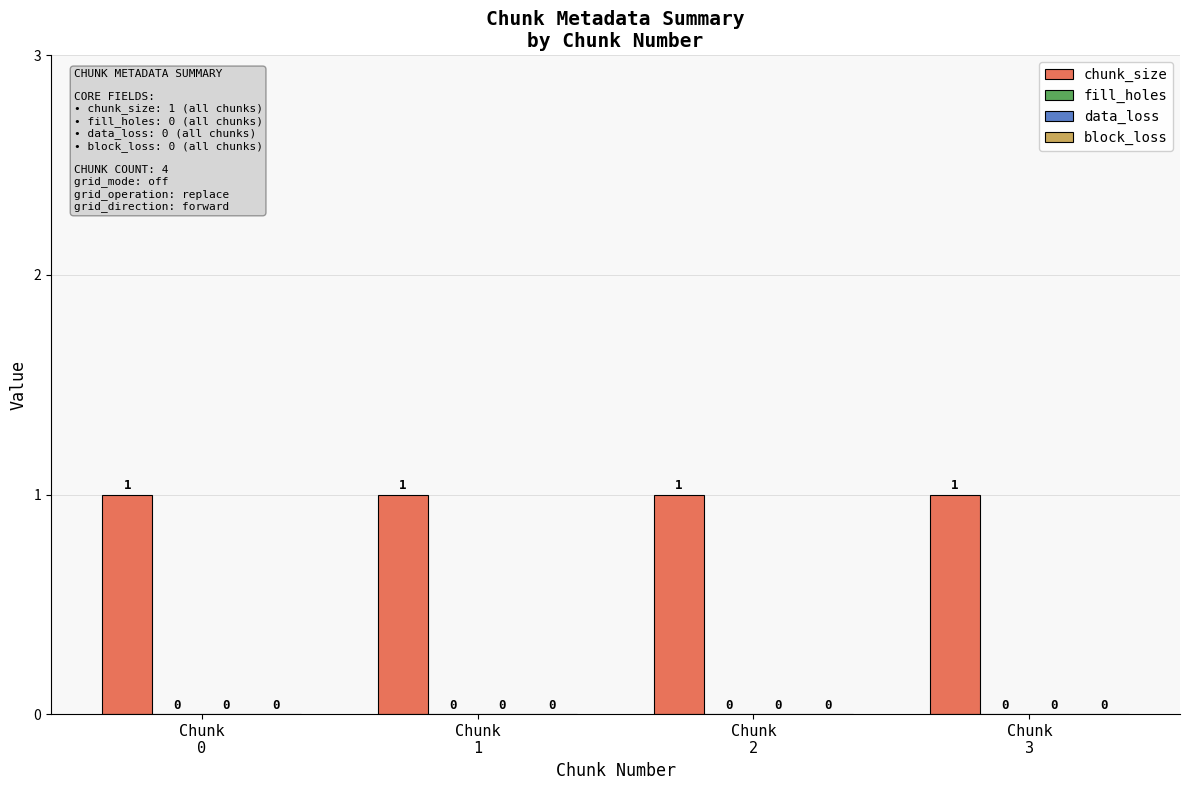

What is the value of the chunk_size bar at the 1st from the left?

1